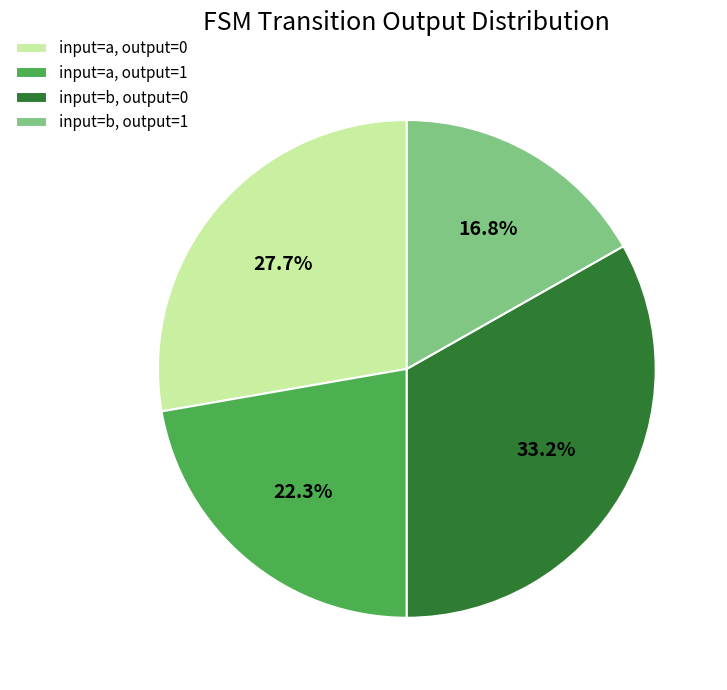

What is the largest slice in the pie chart?

input=b, output=0